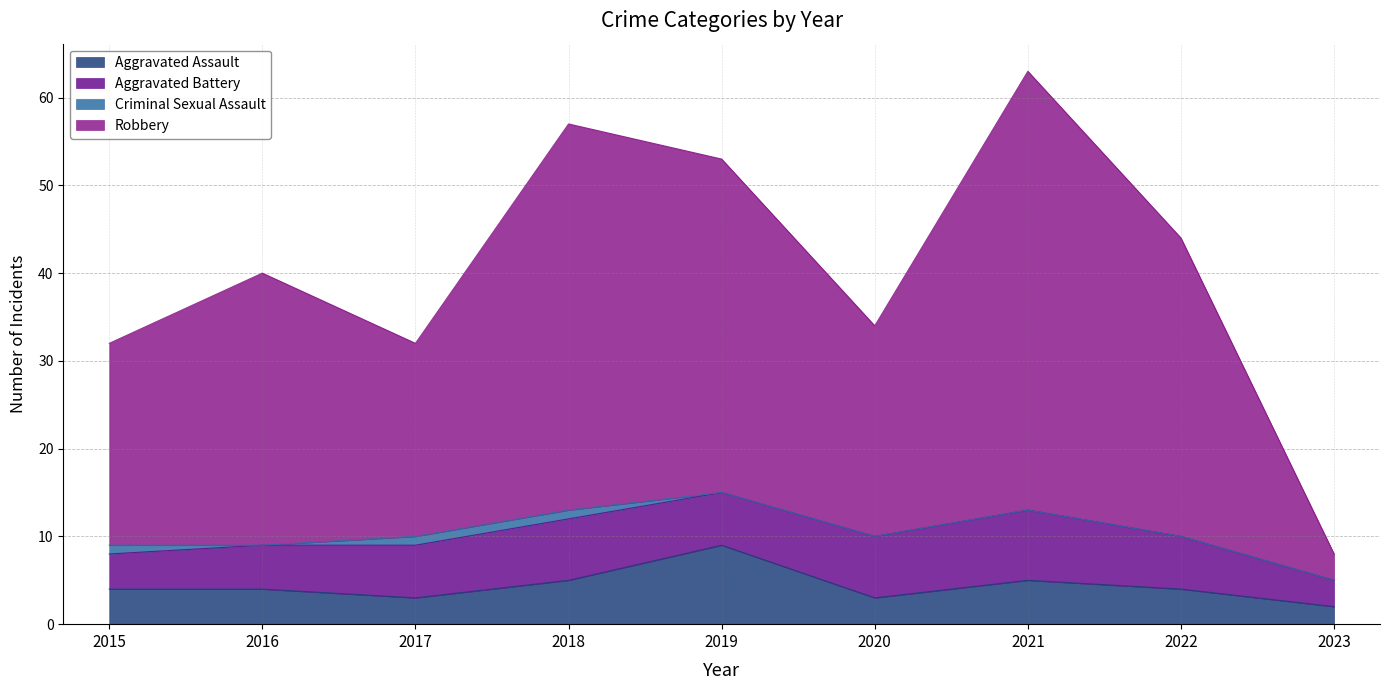

Between 2017 and 2021, which series saw the biggest shift?

Robbery